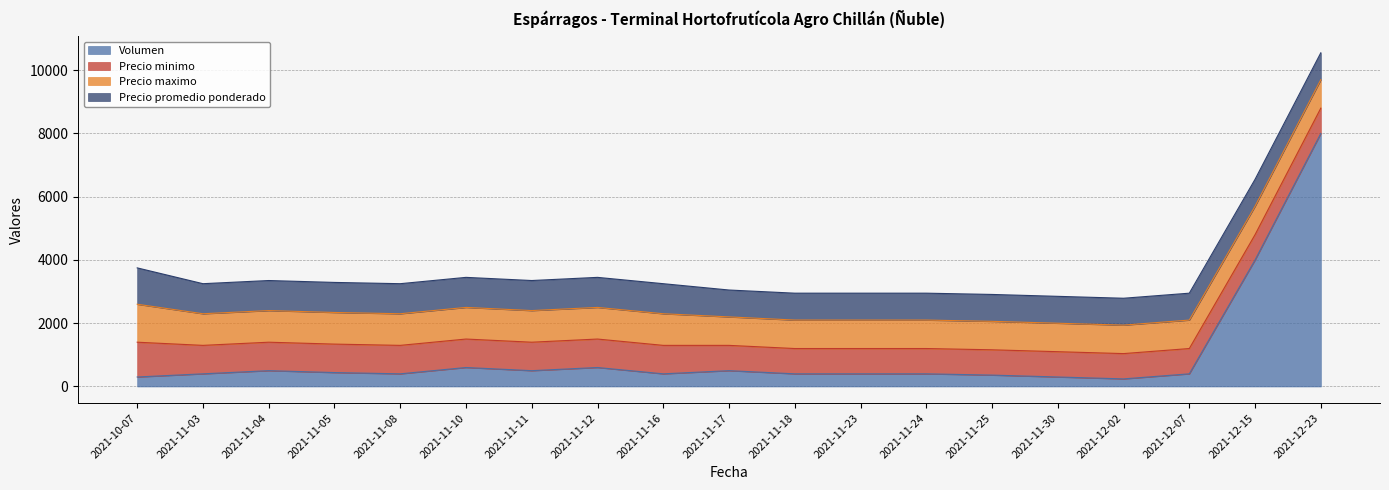

Reading left to right, what are all the values shown in this chart?

Volumen: 300	400	500	440	400	600	500	600	400	500	400	400	400	360	300	240	400	4000	8000
Precio minimo: 1100	900	900	900	900	900	900	900	900	800	800	800	800	800	800	800	800	800	800
Precio maximo: 1200	1000	1000	1000	1000	1000	1000	1000	1000	900	900	900	900	900	900	900	900	900	900
Precio promedio ponderado: 1150	950	950	950	950	950	950	950	950	850	850	850	850	850	850	850	850	850	850